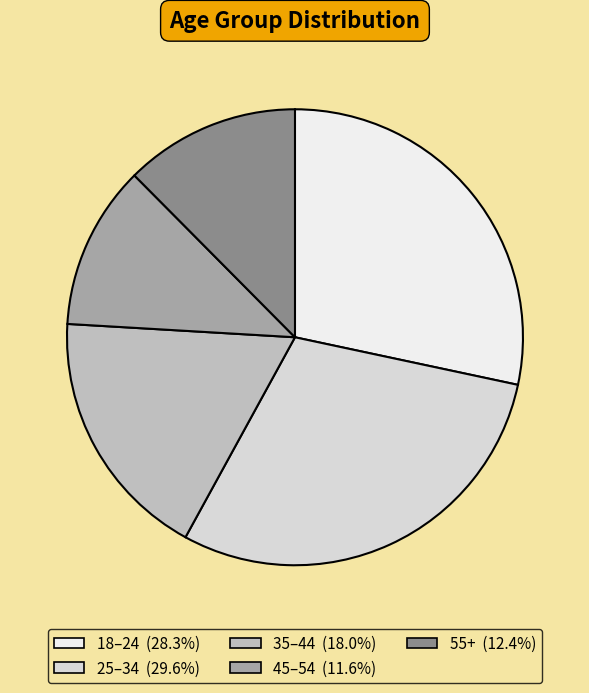

What percentage is NOT represented by 35–44?

82.0%